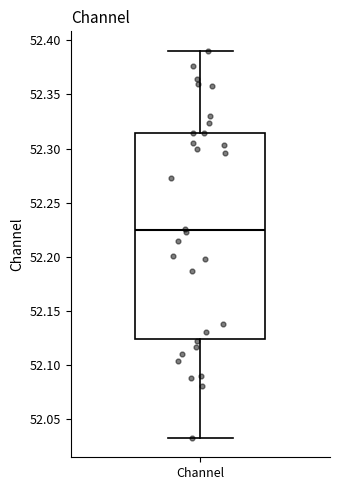

Read this box plot against the y-axis: the position of the median line, the range covered by the box, and the ends of both whiskers. The values are not printed on the chart, so give them approximately, as read against the axis.

median 52.225, box 52.125 to 52.315, whiskers 52.030 to 52.390